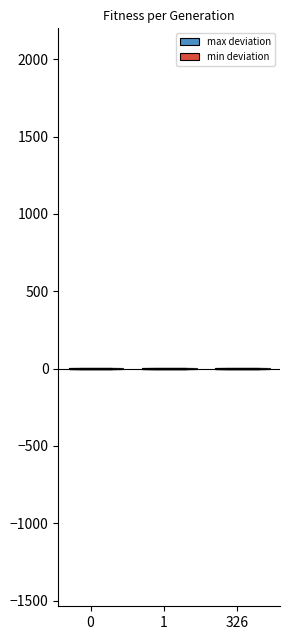

What is the sum of all min deviation values?

-8.5